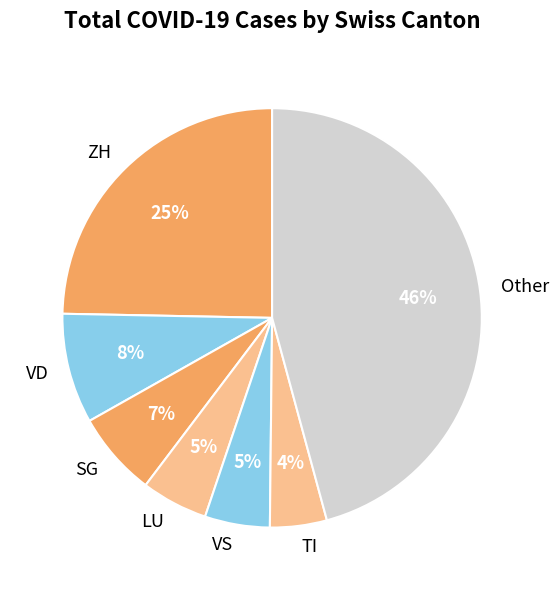

To the nearest percent, what is the average slice percentage?

14%